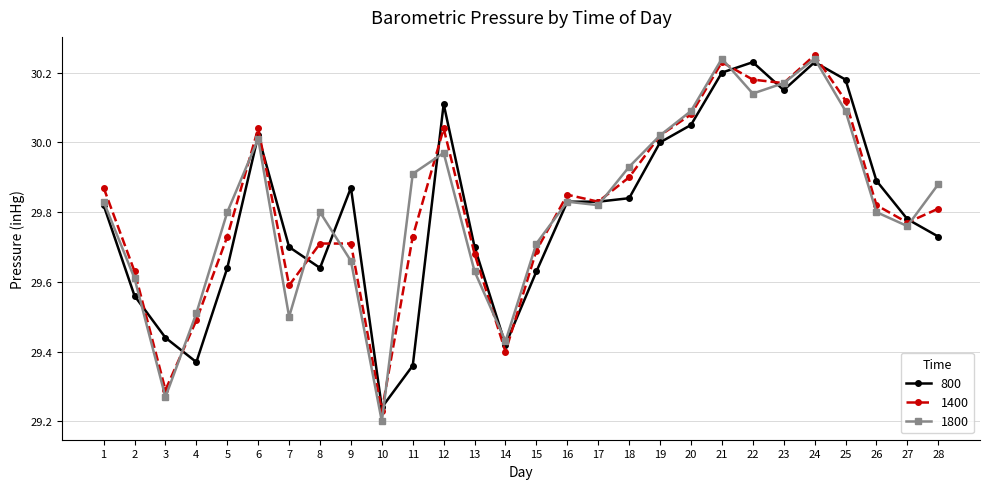

At which category does the chart reach its minimum across all series?

10